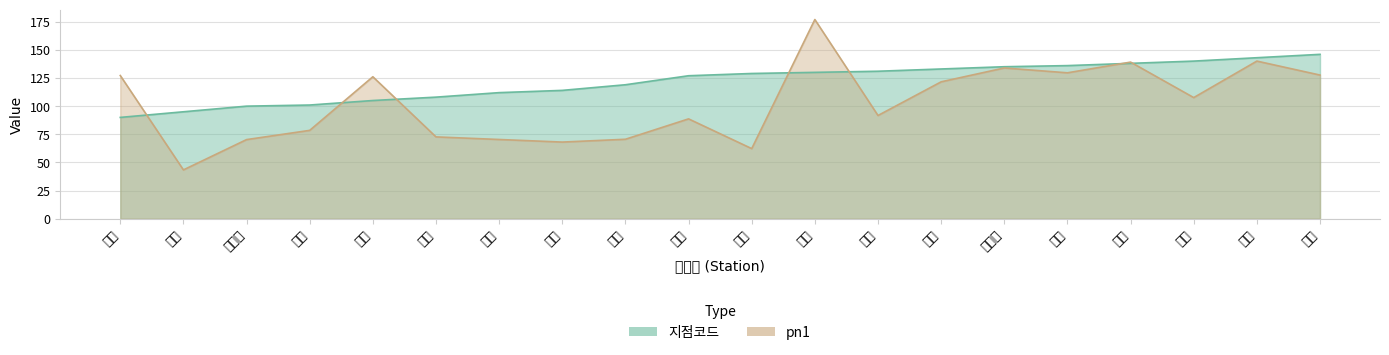

How many data points does each series have?

20